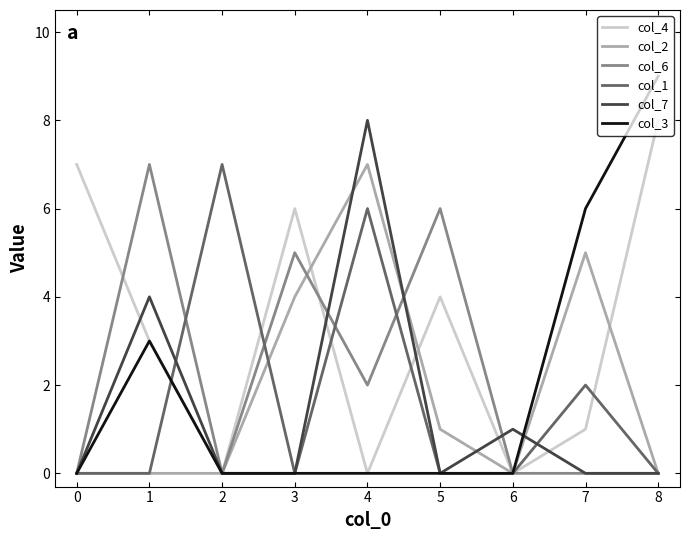

What is the sum of all col_1 values?

15